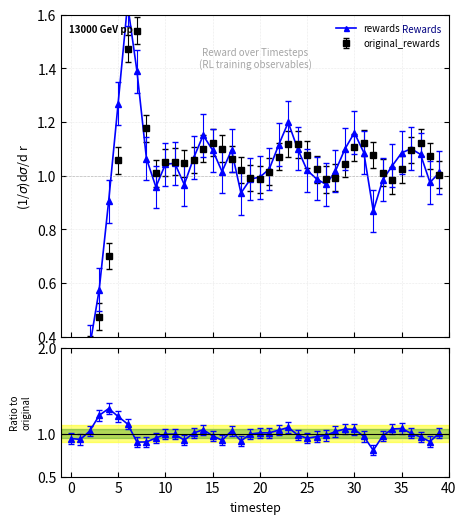

True or false: rewards / original_rewards has a value of 0.5 at 37.

False